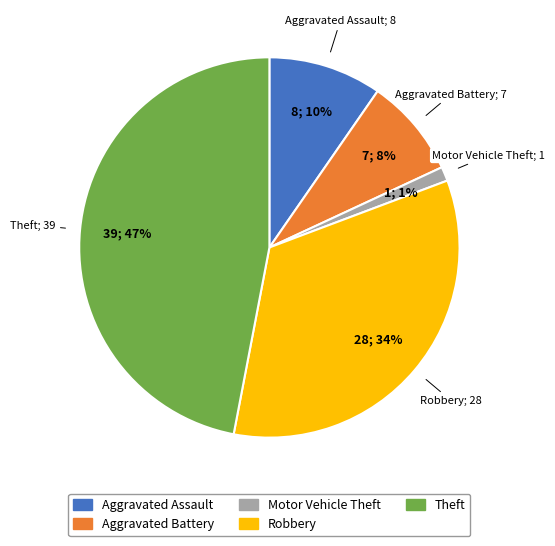

Between Aggravated Assault and Aggravated Battery, which is larger?

Aggravated Assault